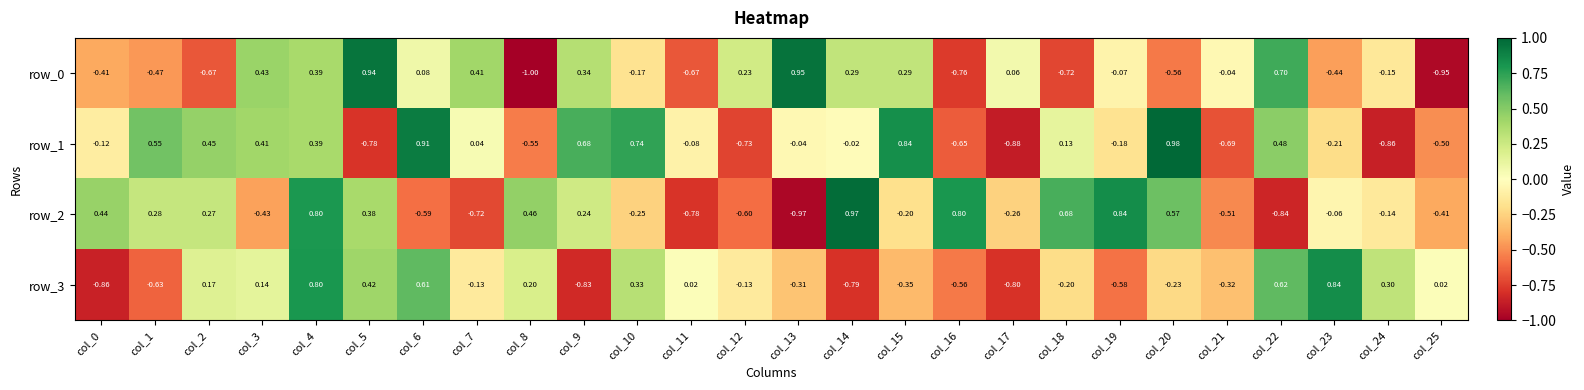

Between col_10 and col_24, which series saw the biggest shift?

row_1